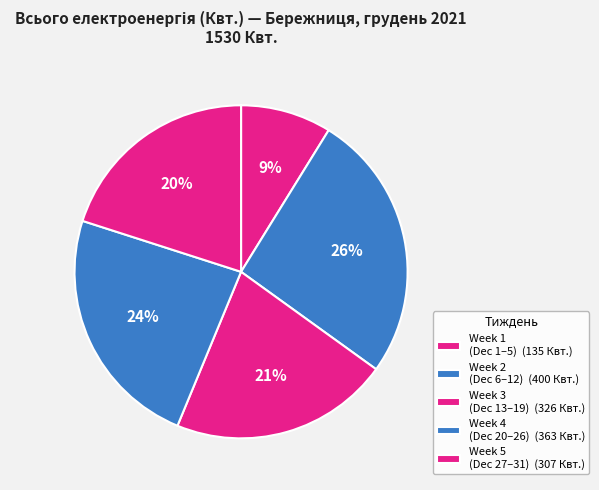

How many slices are in this pie chart?

5